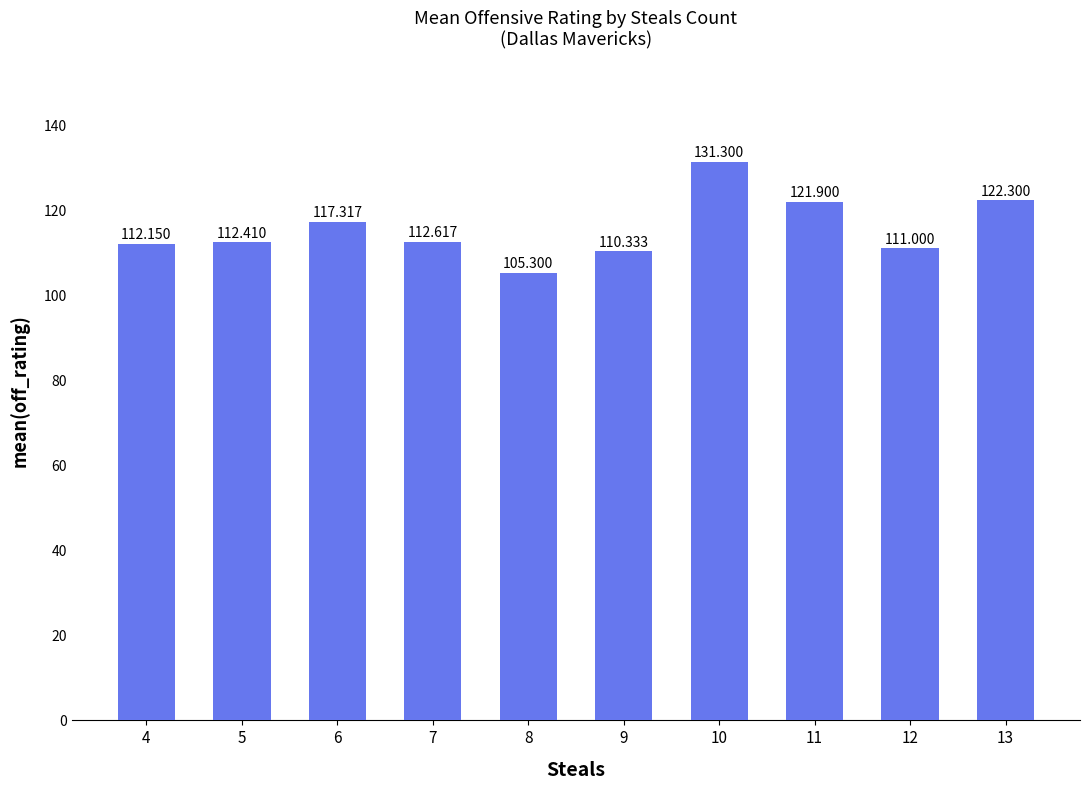

Reading right to left, transcribe all the data shown in this chart.

122.3	111.0	121.9	131.3	110.3	105.3	112.6	117.3	112.4	112.2